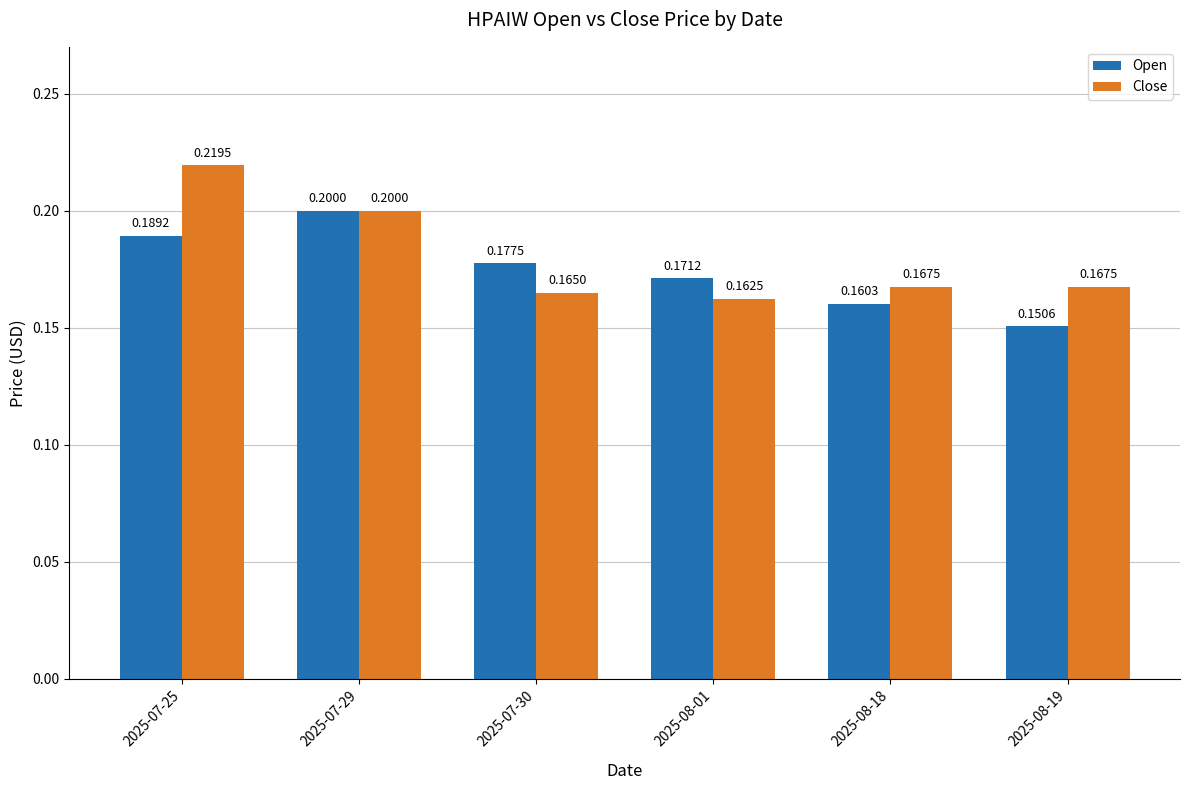

Reading right to left, what are all the values shown in this chart?

Open: 0.2	0.2	0.2	0.2	0.2	0.2
Close: 0.2	0.2	0.2	0.2	0.2	0.2